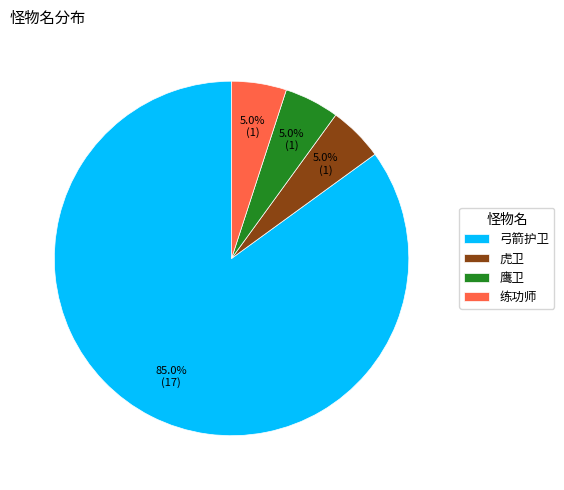

How many slices are in this pie chart?

4